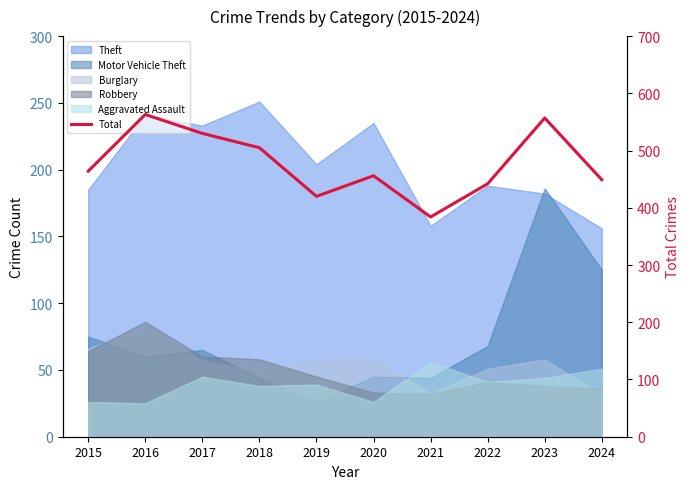

Which category has the lowest value across all series?

2021